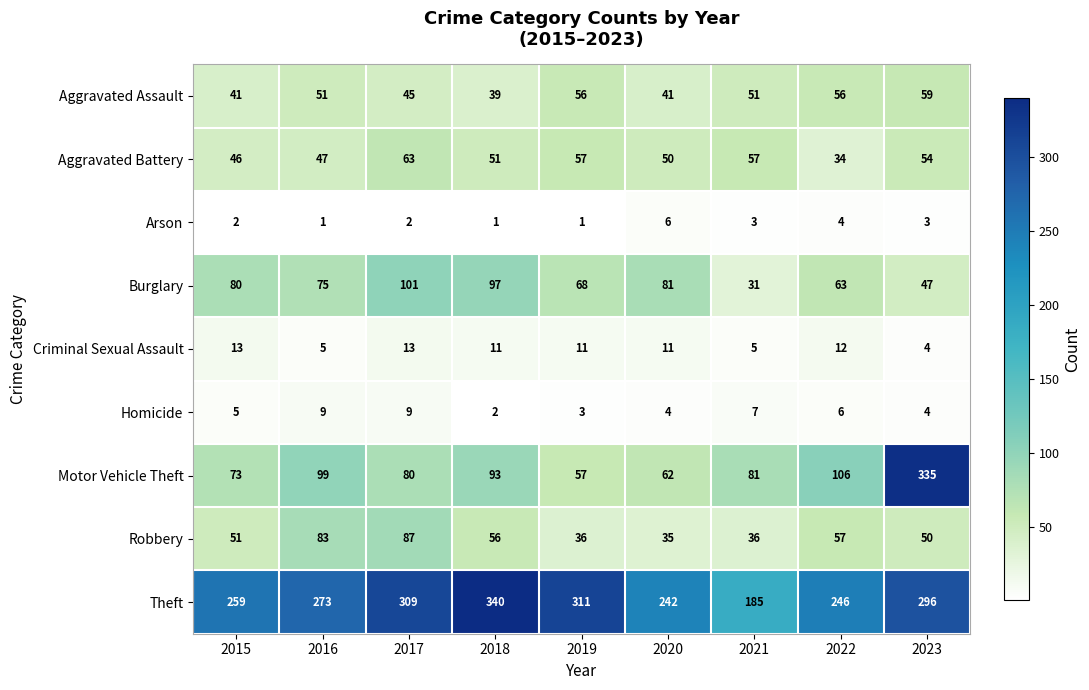

At which category is the sum across all series the highest?

2023